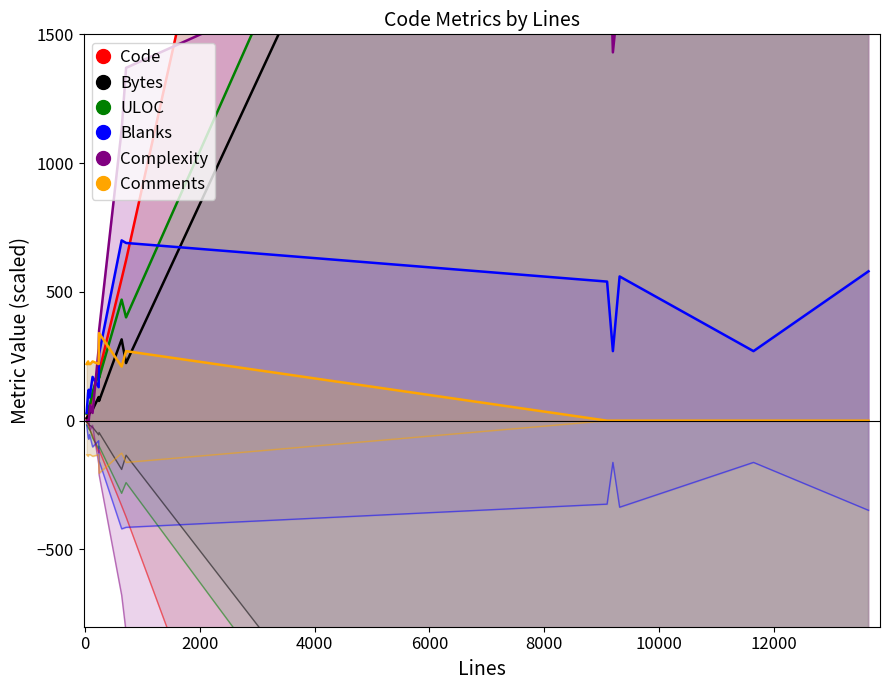

How many data points in Bytes are above 91?

8